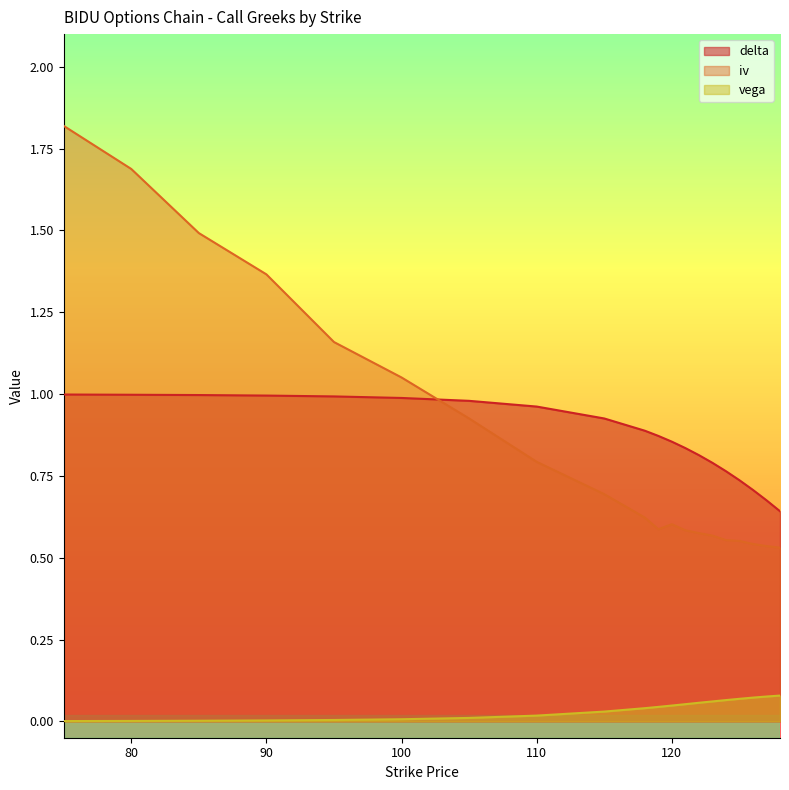

Reading right to left, extract all data points from this chart.

delta: 128=0.6	127=0.7	126=0.7	125=0.7	124=0.8	123=0.8	122=0.8	121=0.8	120=0.9	119=0.9	118=0.9	115=0.9	110=1.0	105=1.0	100=1.0	95=1.0	90=1.0	85=1.0	80=1.0	75=1.0
iv: 128=0.5	127=0.5	126=0.5	125=0.6	124=0.6	123=0.6	122=0.6	121=0.6	120=0.6	119=0.6	118=0.6	115=0.7	110=0.8	105=0.9	100=1.1	95=1.2	90=1.4	85=1.5	80=1.7	75=1.8
vega: 128=0.1	127=0.1	126=0.1	125=0.1	124=0.1	123=0.1	122=0.1	121=0.1	120=0.0	119=0.0	118=0.0	115=0.0	110=0.0	105=0.0	100=0.0	95=0.0	90=0.0	85=0.0	80=0.0	75=0.0